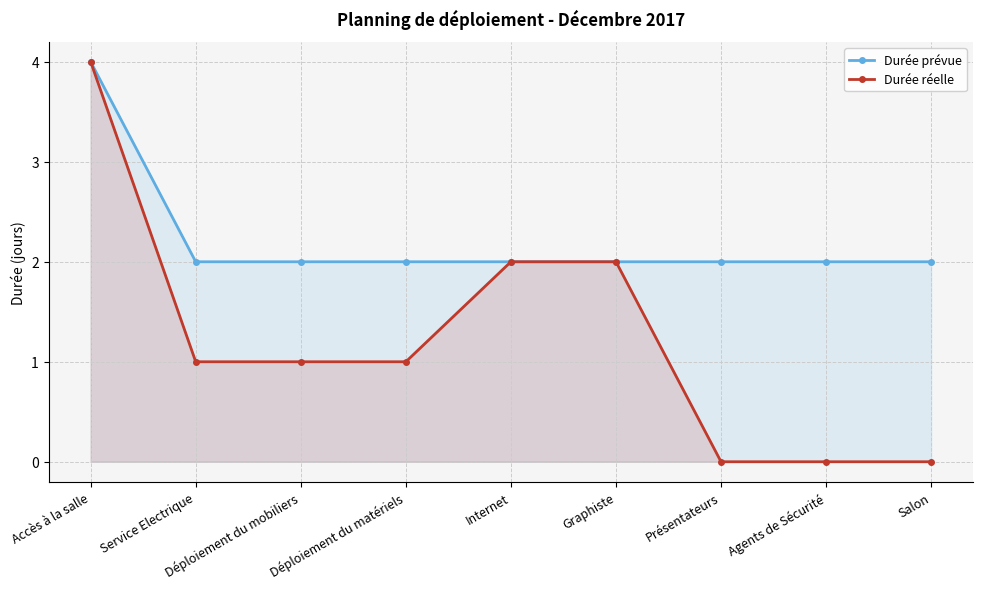

How many values in the Durée prévue series exceed 2?

1